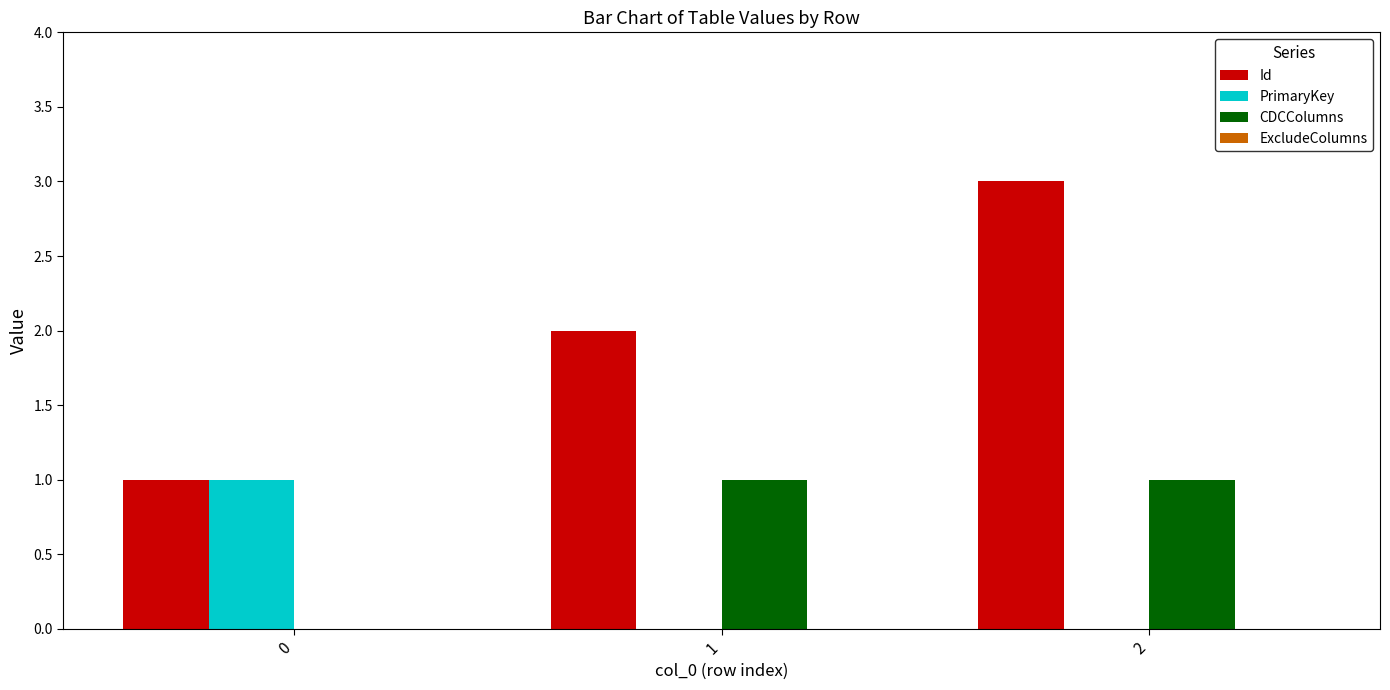

Between 1 and 2, which series saw the biggest shift?

Id